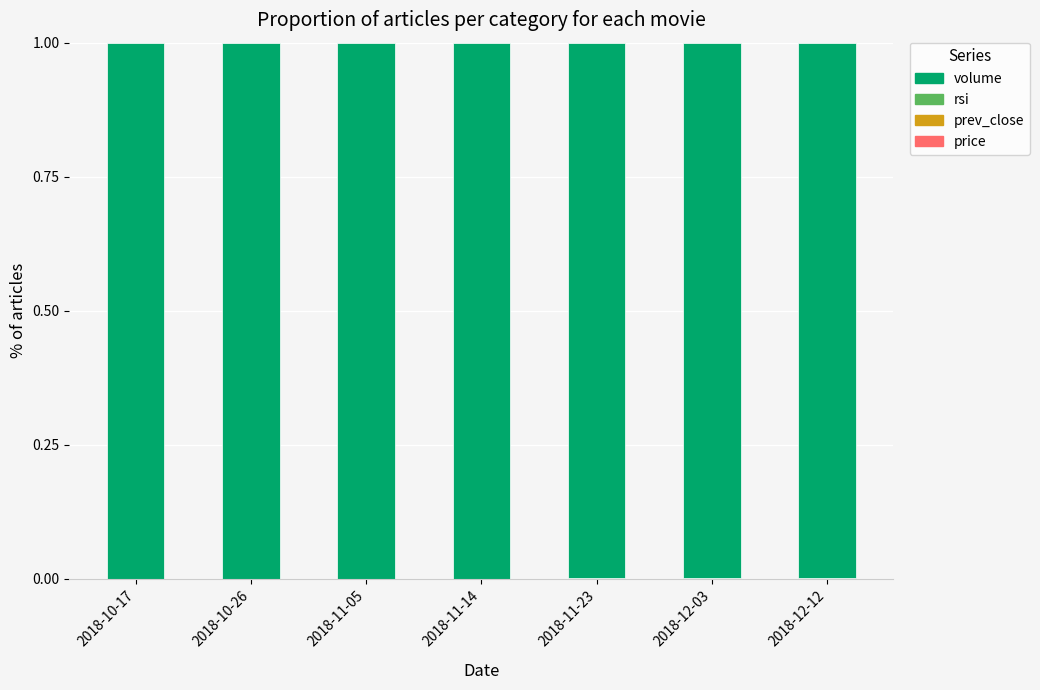

The volume series shows 0.5 at 2018-10-26. True or false?

False